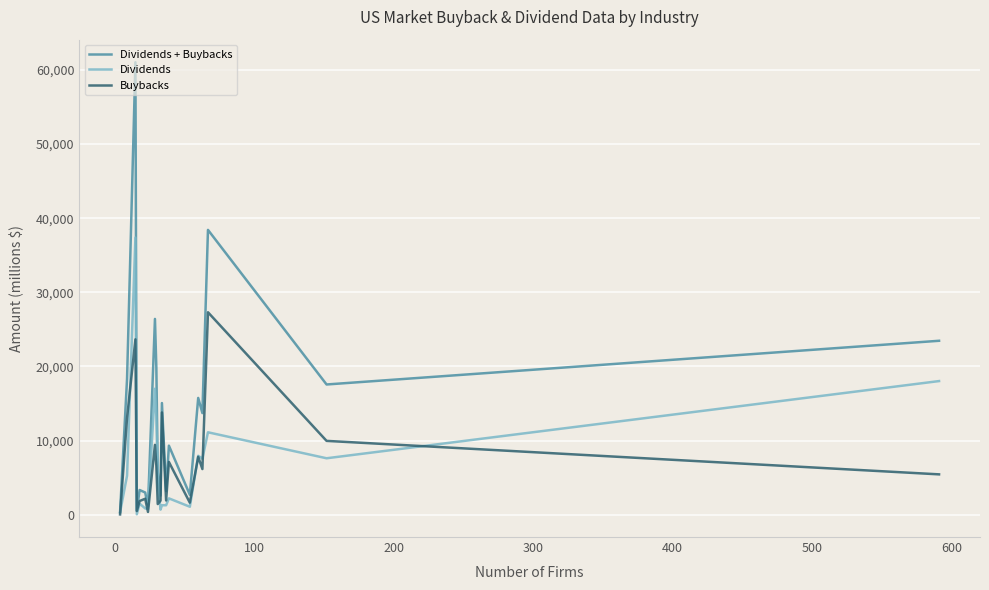

Does the chart have visible grid lines?

Yes